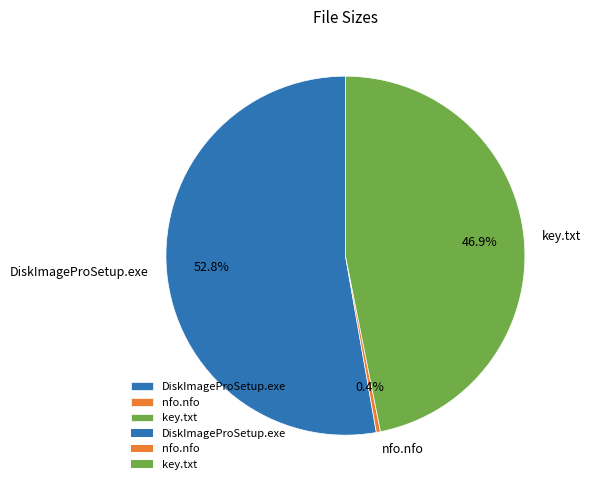

Between nfo.nfo and key.txt, which is larger?

key.txt